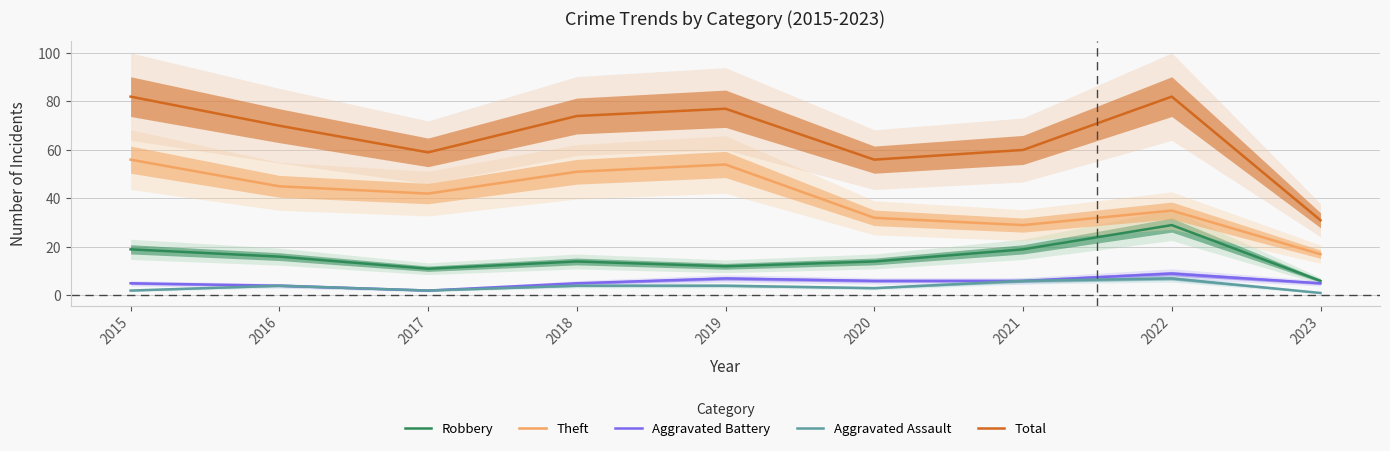

Is the value of Aggravated Assault at 2020 greater than the value of Aggravated Battery at 2019?

No